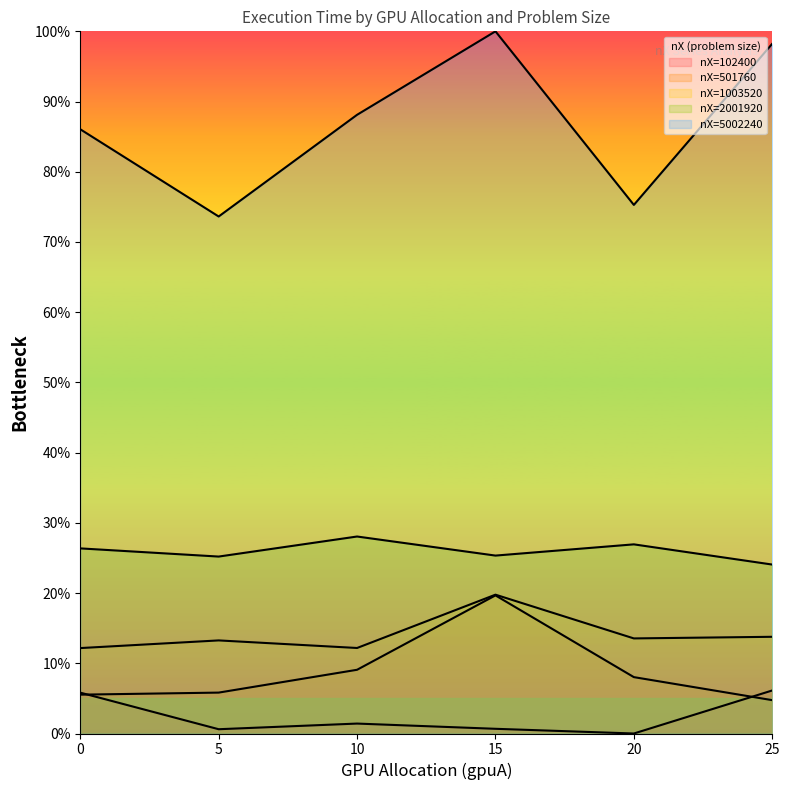

How many data points does each series have?

6